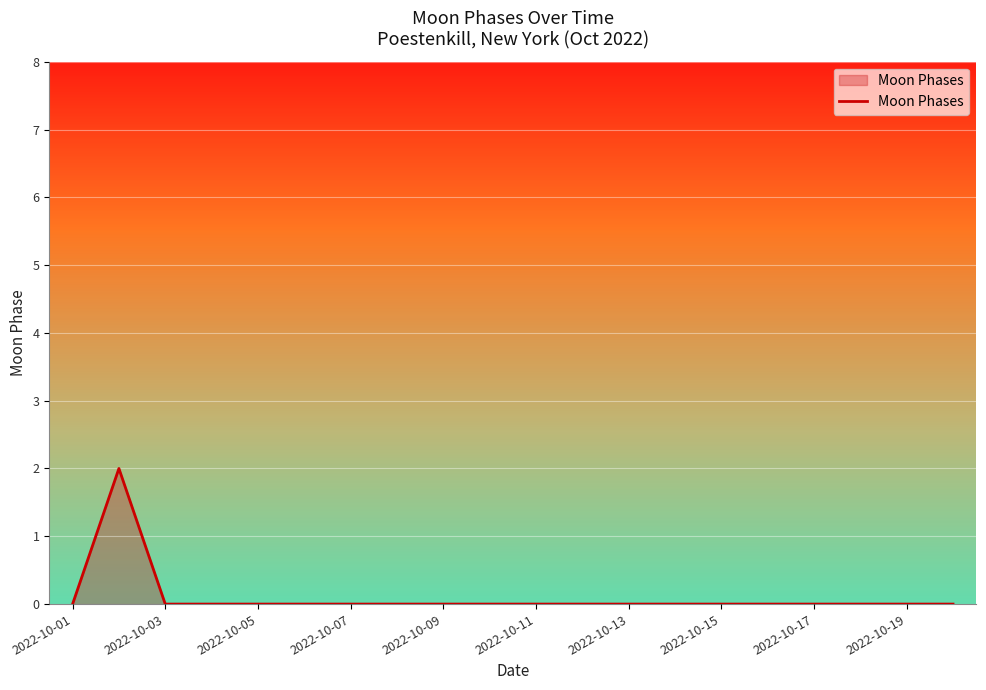

Does the chart display data point markers on the line(s)?

No